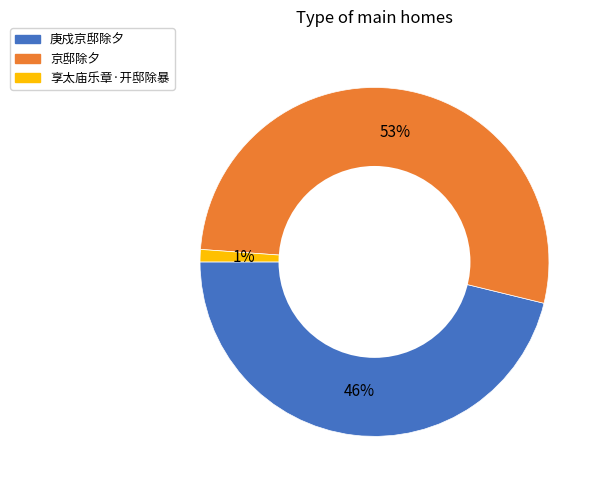

To the nearest percent, what is the difference between the 享太庙乐章·开邸除暴 and 京邸除夕 slice percentages?

52%